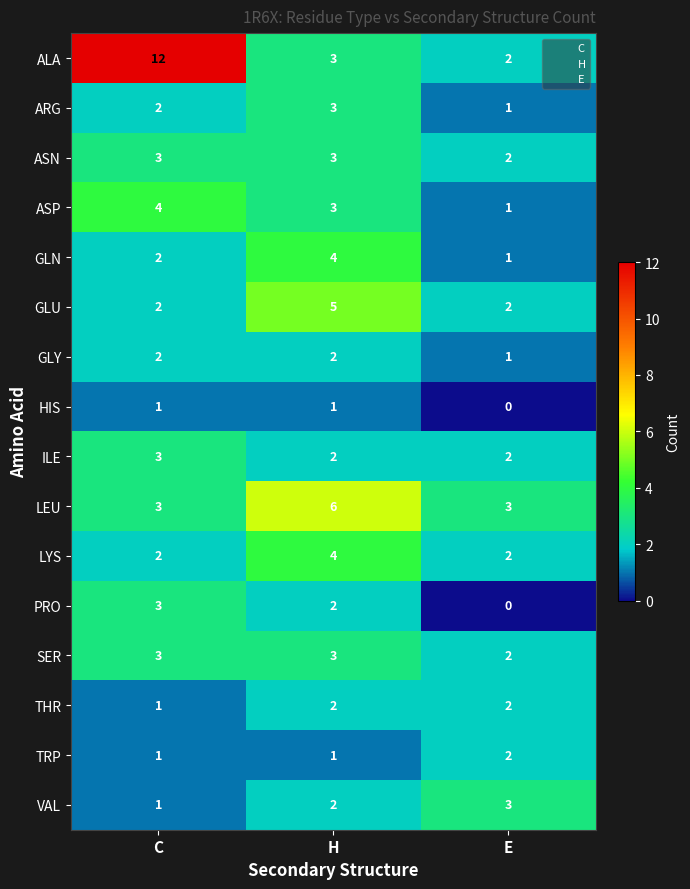

The value of GLU at H is 5. True or false?

True